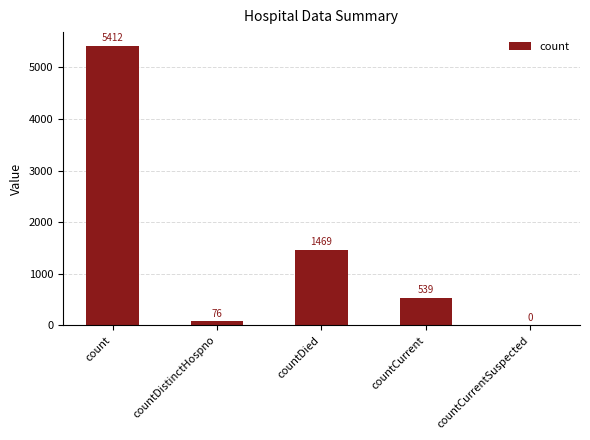

What is the greatest value displayed?

5412